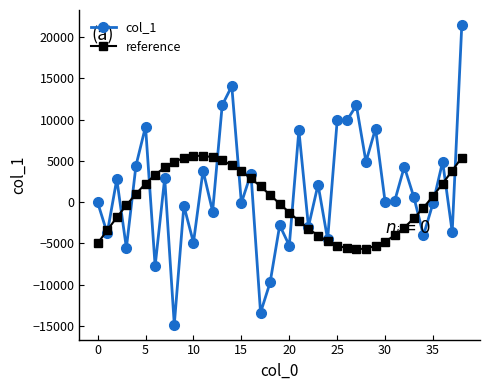

True or false: col_1 and reference intersect in this chart.

True